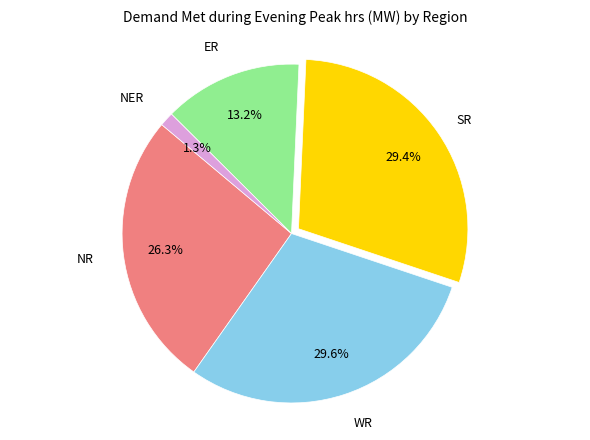

True or false: SR accounts for 29% of the total.

True